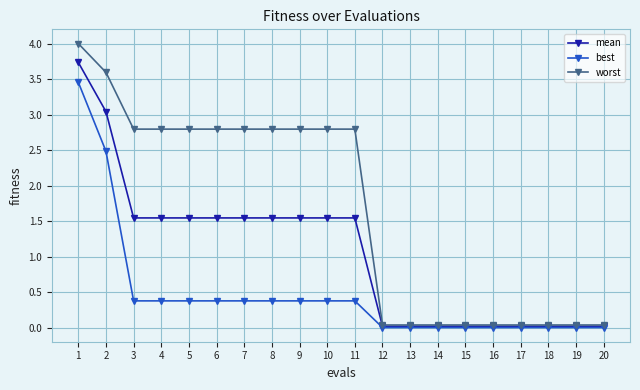

The value of mean at 17 is 0.0. True or false?

True